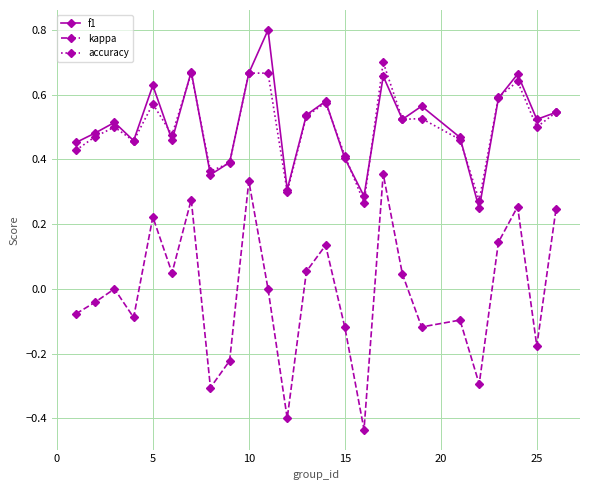

How many distinct data groups are displayed?

3